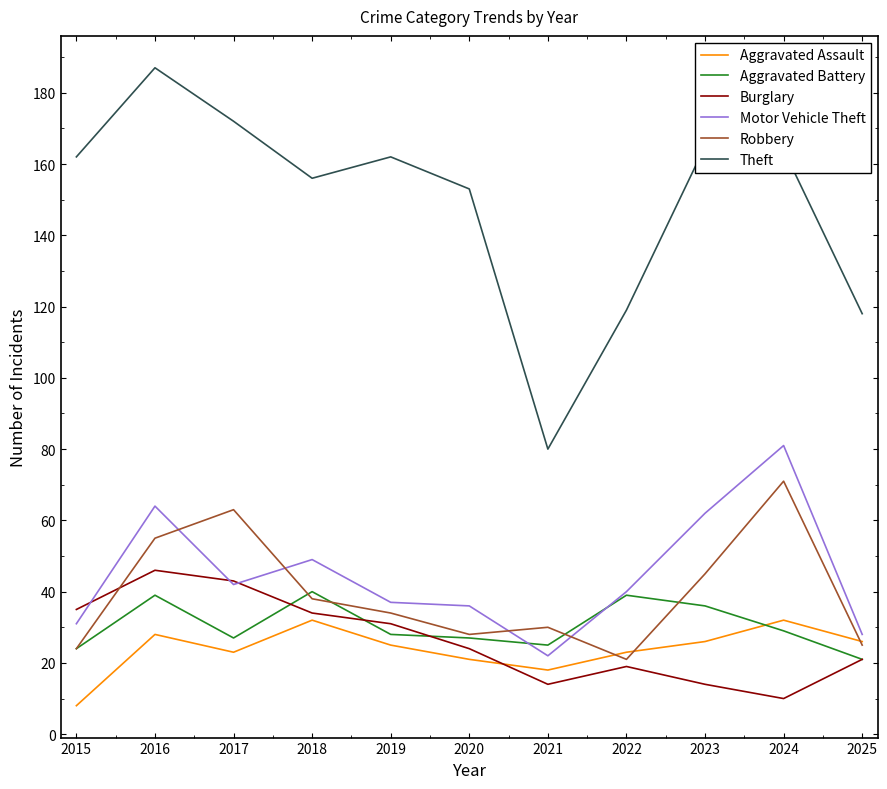

How many distinct data groups are displayed?

6